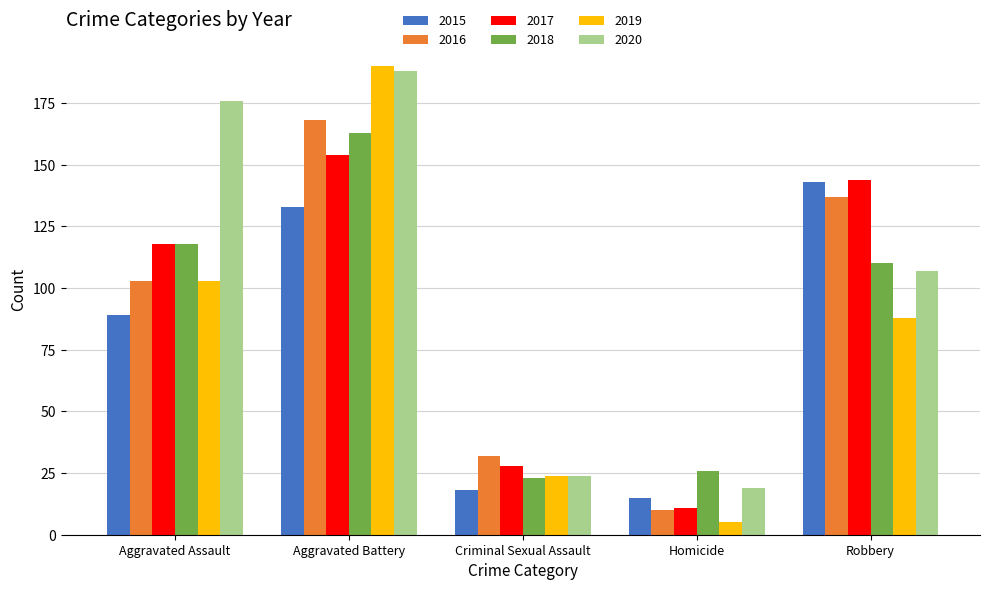

What are all the series names shown in the legend?

2015, 2016, 2017, 2018, 2019, 2020